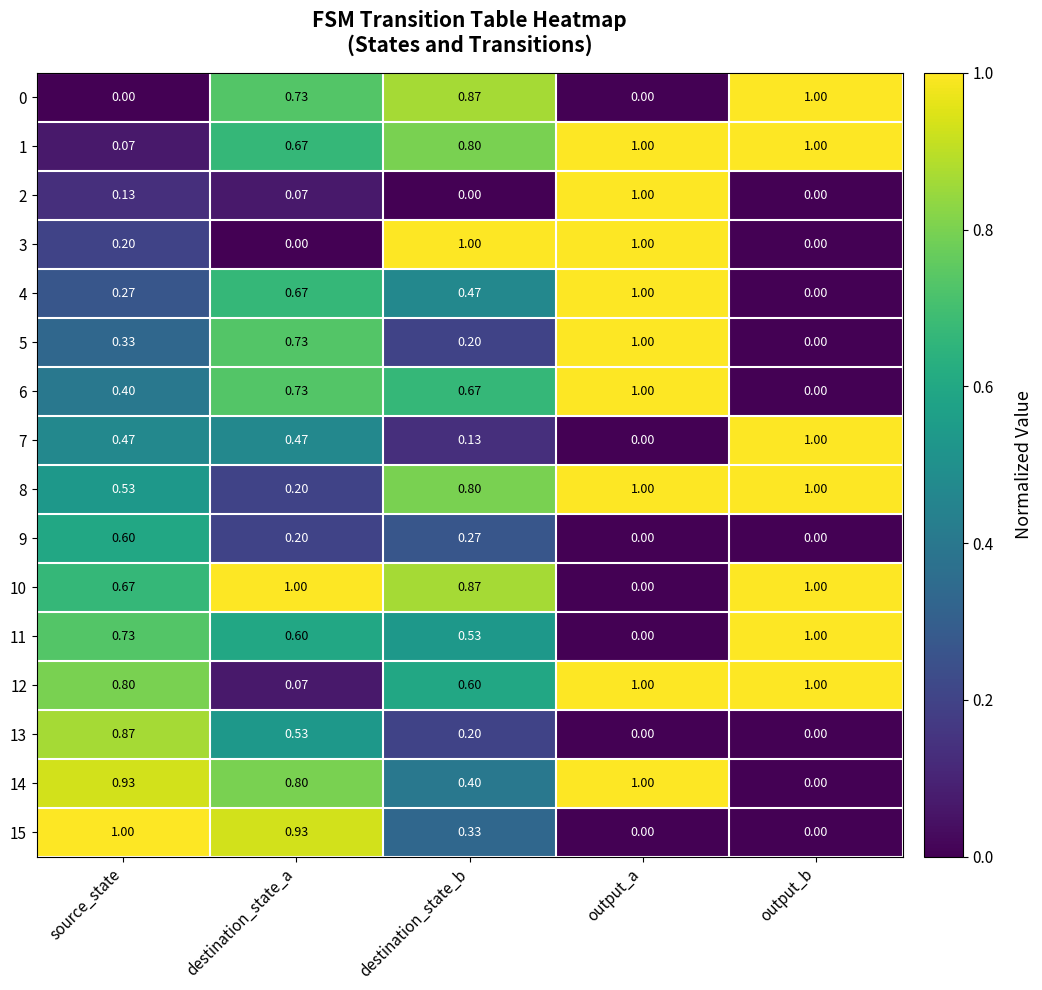

Where is 11 nearest to the value 0?

output_a